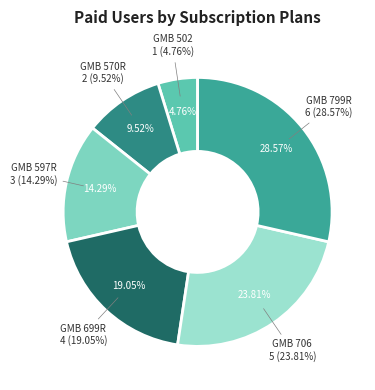

To the nearest percent, what is the combined percentage of GMB 799R and GMB 502?

33%